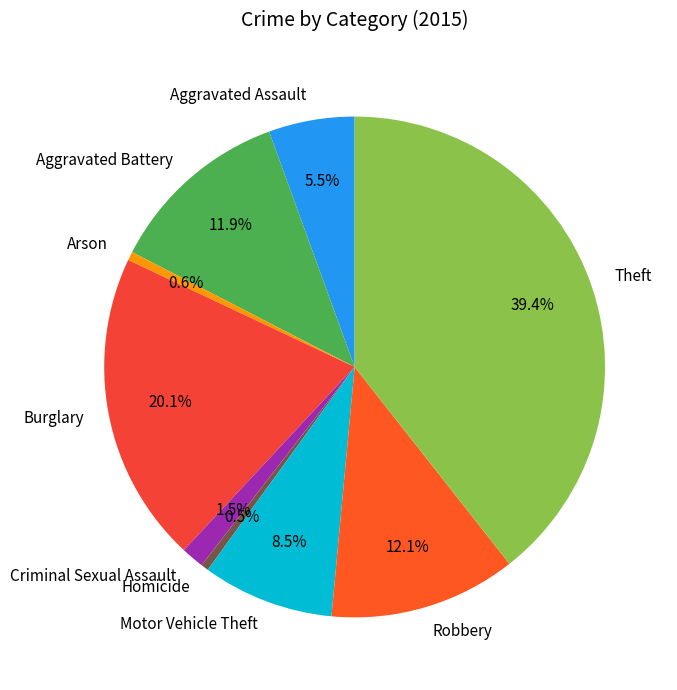

What percentage do Robbery and Burglary together represent?

32.2%